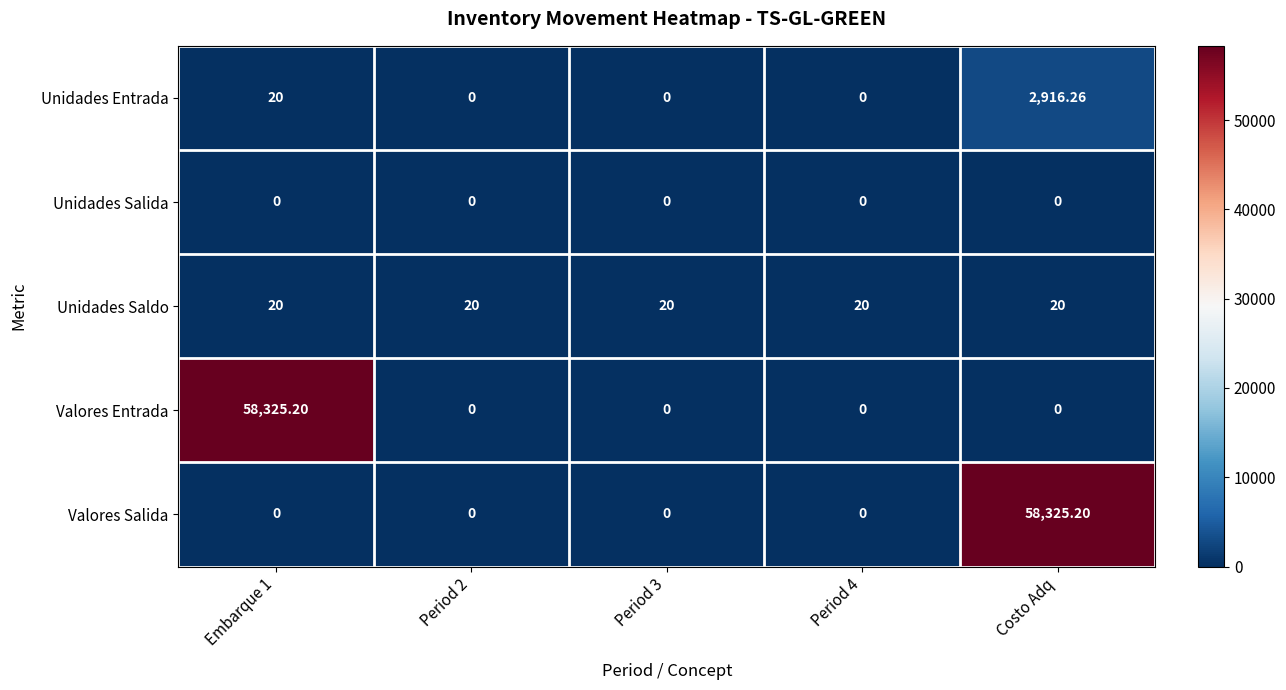

What is the maximum value shown in the chart?

58325.2